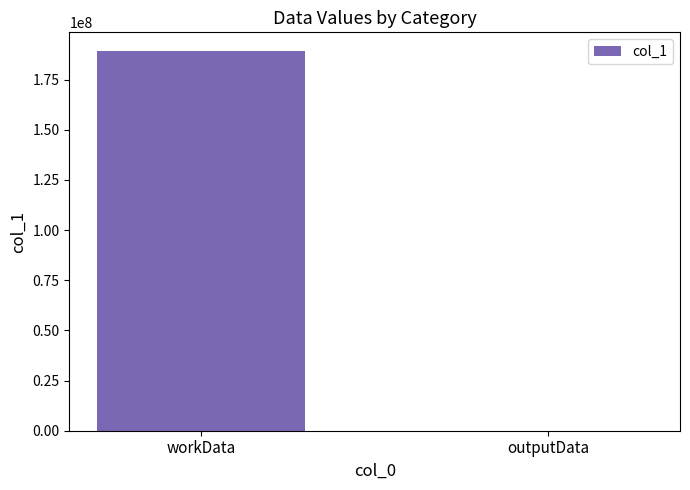

Which label corresponds to the largest value in the chart?

workData